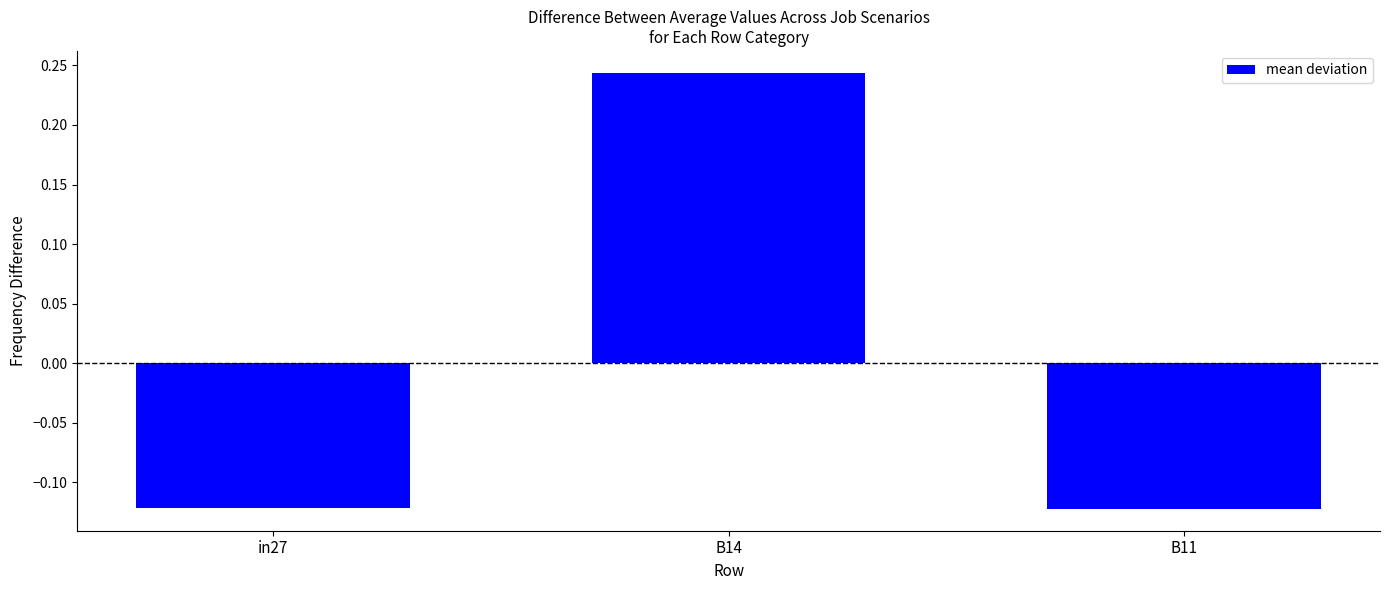

How many positive values are there?

1